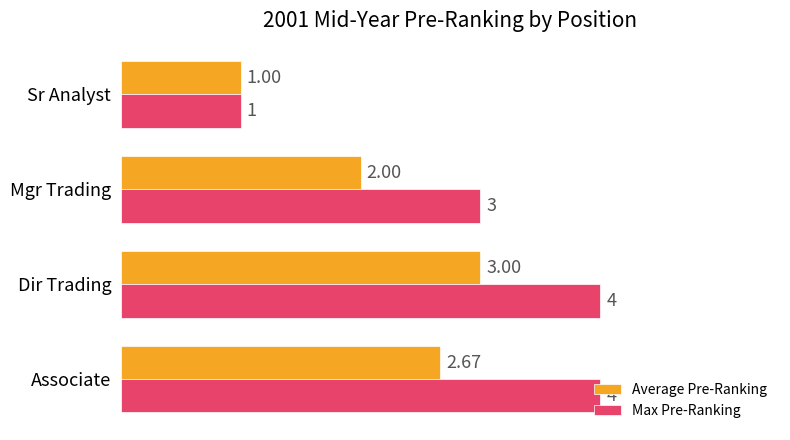

What is the difference between the maximum and minimum values in the Max Pre-Ranking series?

3.0